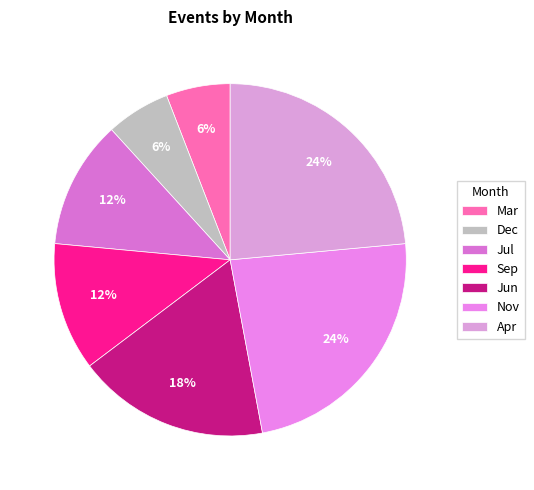

To the nearest percent, what percentage of the pie is Nov?

24%